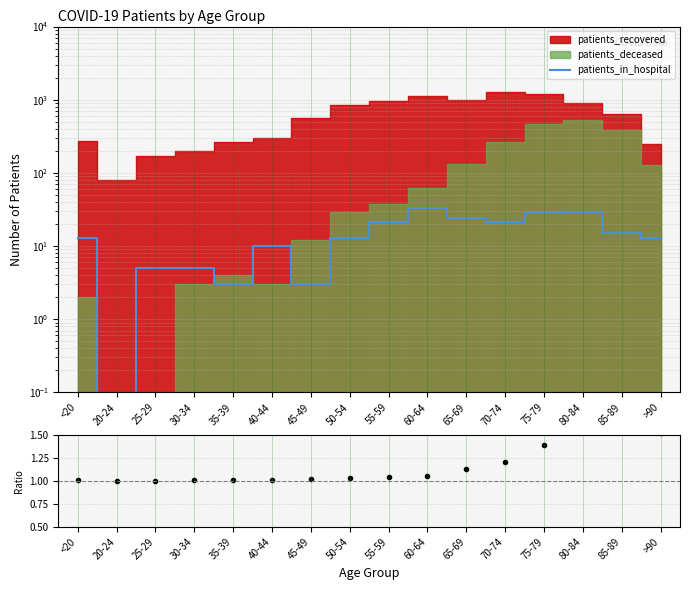

After their last crossing, which series has the higher values: (recovered+deceased)/recovered or patients_in_hospital?

patients_in_hospital